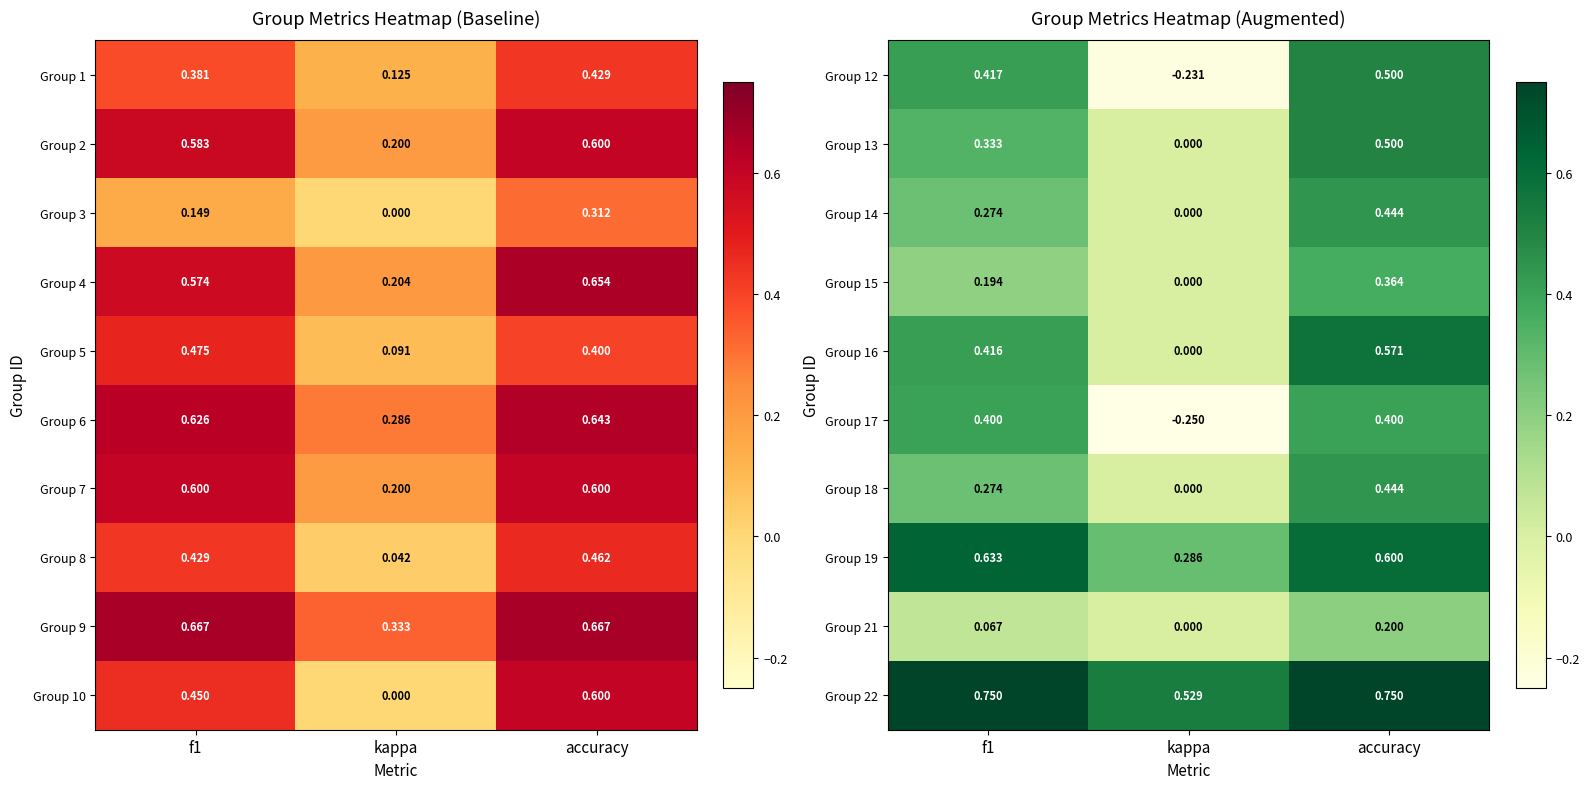

Is the value of Group 17 at accuracy greater than the value of Group 21 at accuracy?

Yes